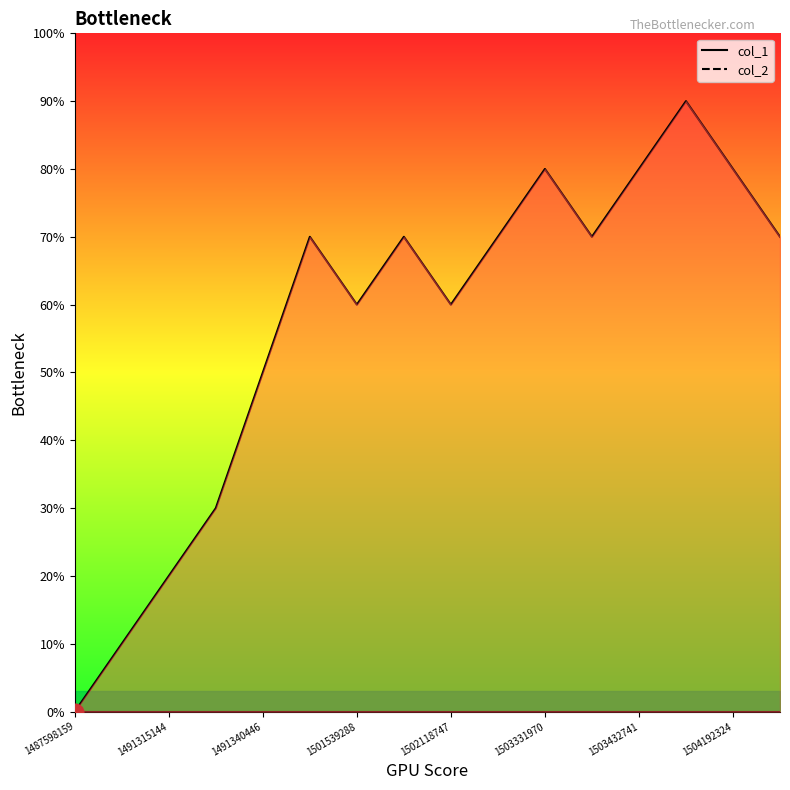

What is the change in value from 1503331970 to 1503605597?

+1